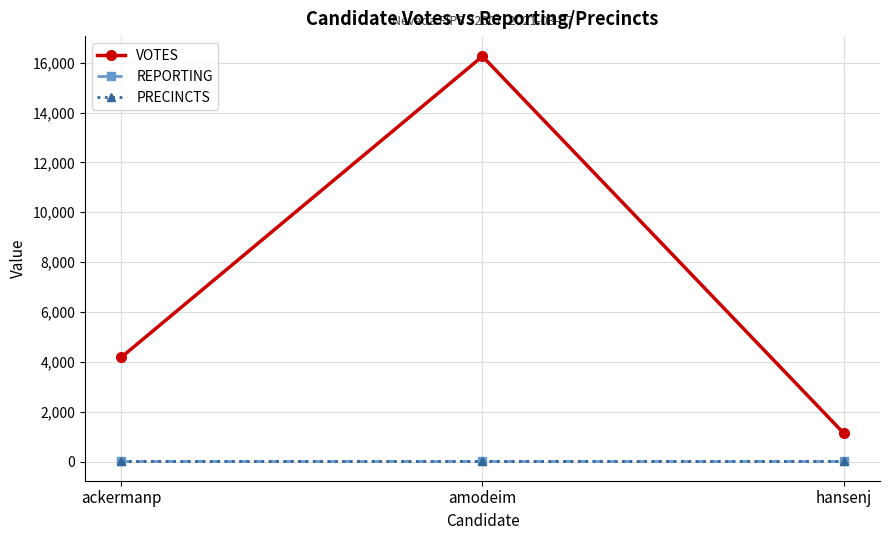

How many VOTES values are between 1130 and 16258?

3